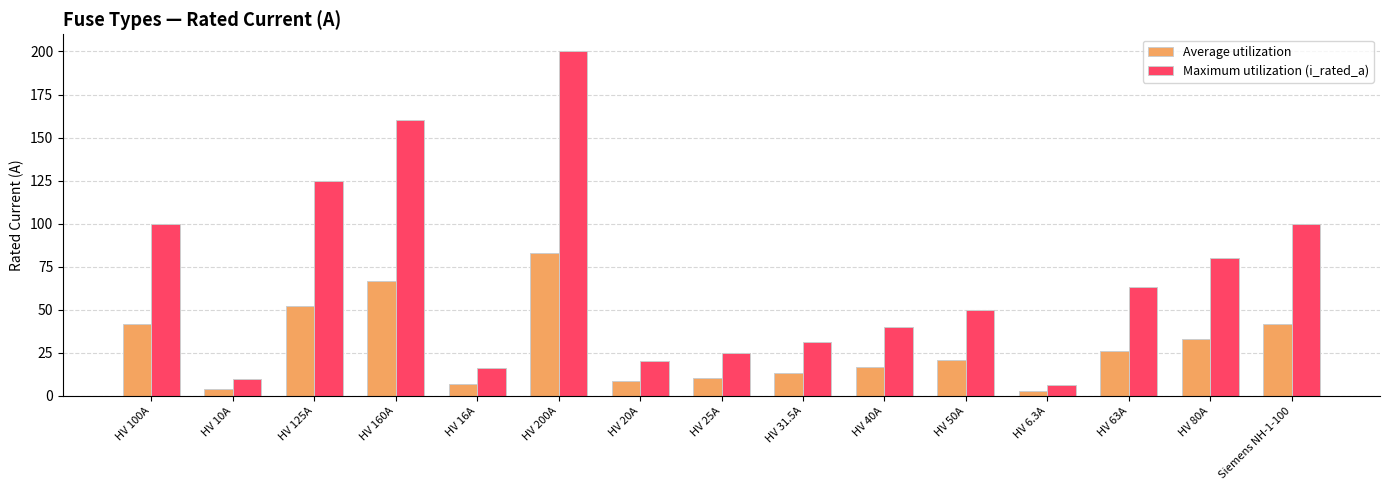

What is the label of the 10th bar from the left?

HV 40A